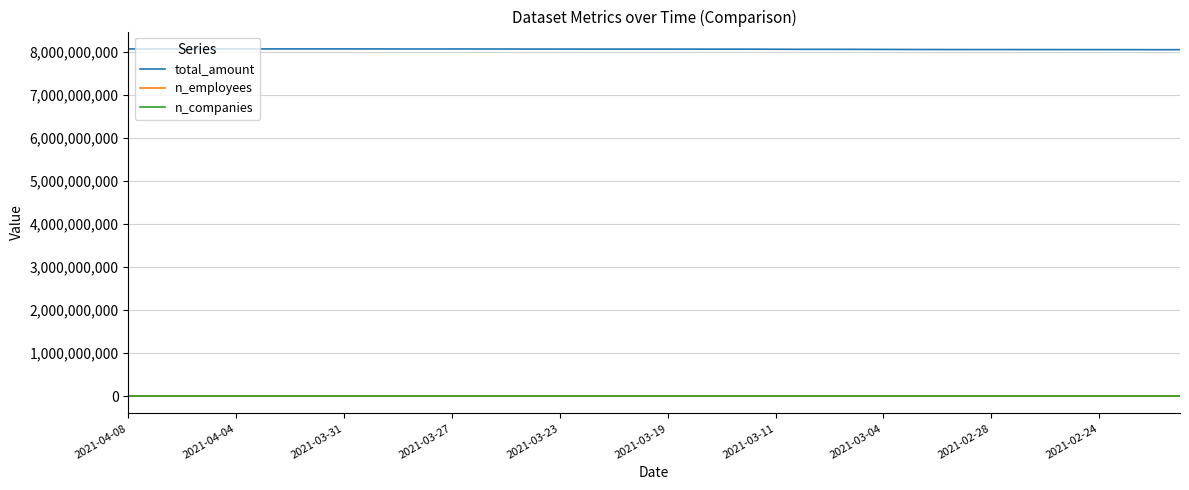

Count the number of categories in the chart.

40